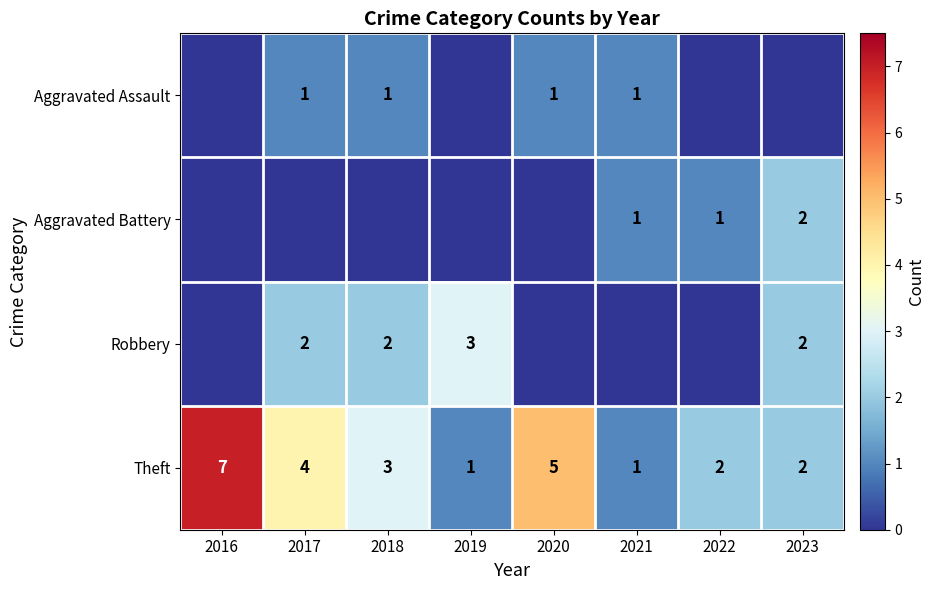

Is it true that Theft equals 1 at 2019?

True